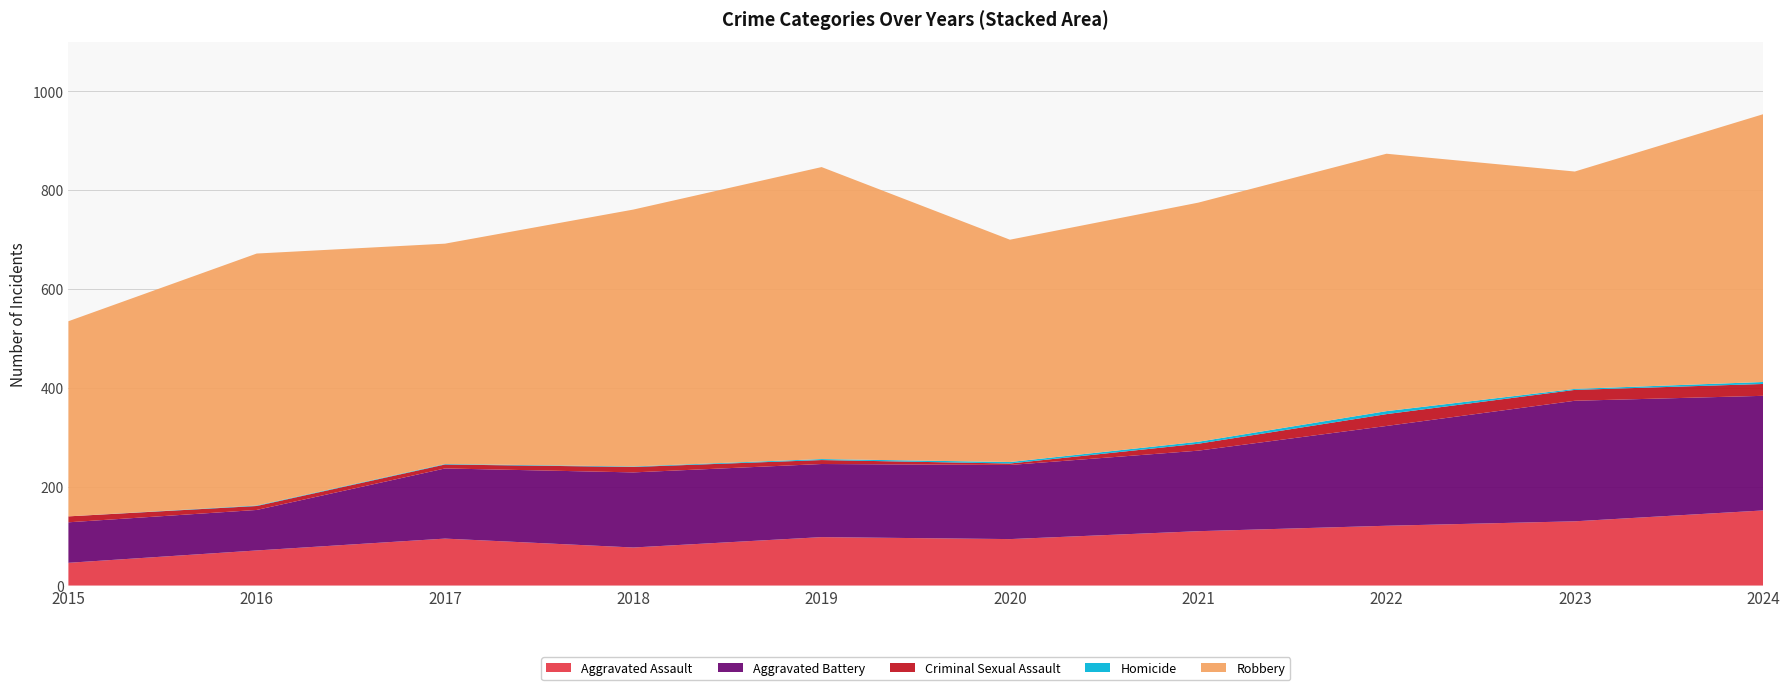

Reading left to right, list all the values displayed in this chart.

Aggravated Assault: 46	71	95	77	98	94	110	121	130	152
Aggravated Battery: 82	82	142	152	148	150	163	202	244	232
Criminal Sexual Assault: 12	8	8	11	8	3	14	24	22	24
Homicide: 0	1	1	1	2	3	4	6	2	4
Robbery: 395	510	446	520	591	450	484	521	440	542